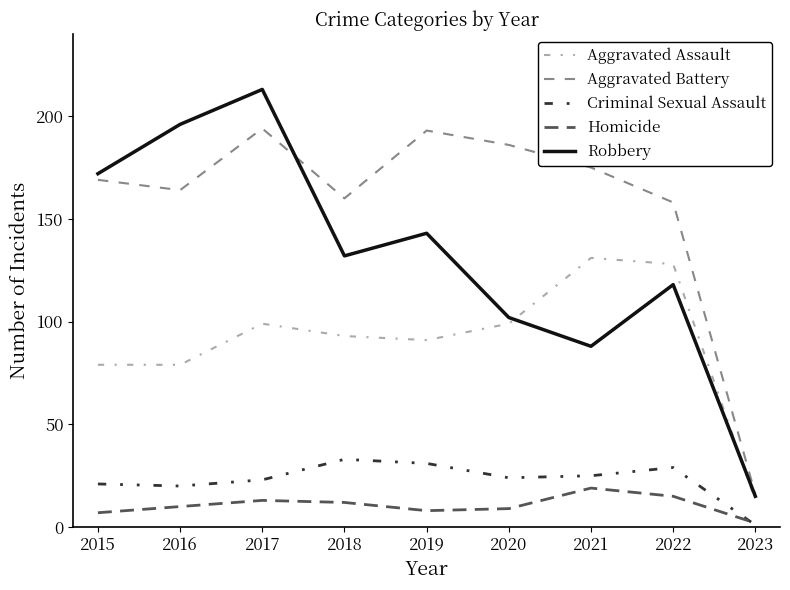

Reading right to left, what are all the values shown in this chart?

Aggravated Assault: 2023=13	2022=128	2021=131	2020=99	2019=91	2018=93	2017=99	2016=79	2015=79
Aggravated Battery: 2023=16	2022=158	2021=175	2020=186	2019=193	2018=160	2017=194	2016=164	2015=169
Criminal Sexual Assault: 2023=1	2022=29	2021=25	2020=24	2019=31	2018=33	2017=23	2016=20	2015=21
Homicide: 2023=2	2022=15	2021=19	2020=9	2019=8	2018=12	2017=13	2016=10	2015=7
Robbery: 2023=15	2022=118	2021=88	2020=102	2019=143	2018=132	2017=213	2016=196	2015=172